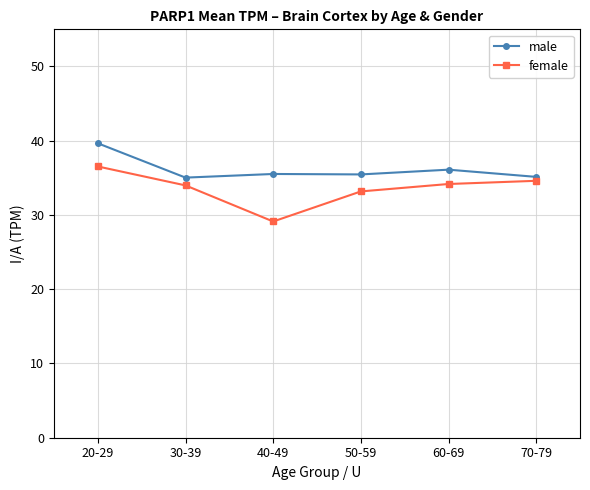

How many distinct data groups are displayed?

2